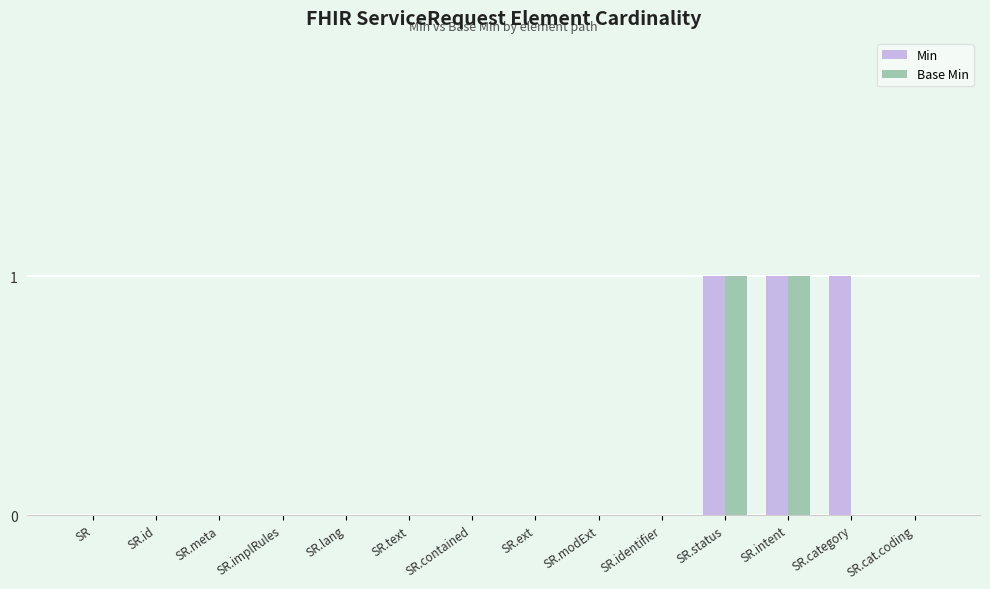

Is the value of Base Min at SR.intent greater than the value of Min at SR.text?

Yes